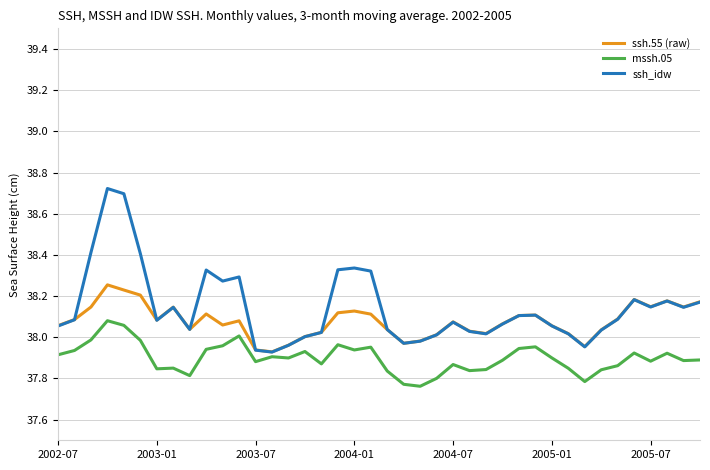

Which series has the largest total across all categories?

ssh_idw